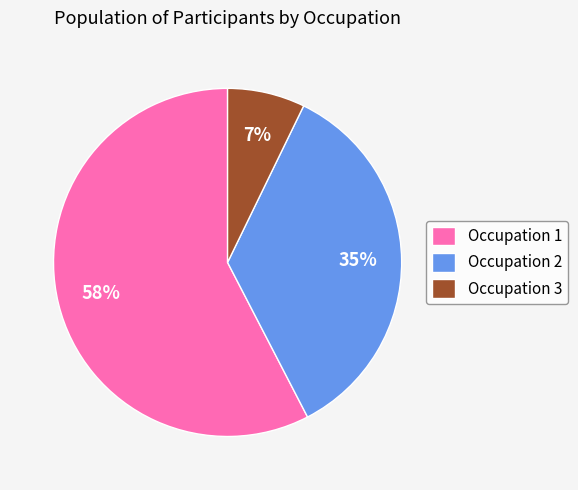

How many segments does this pie chart have?

3